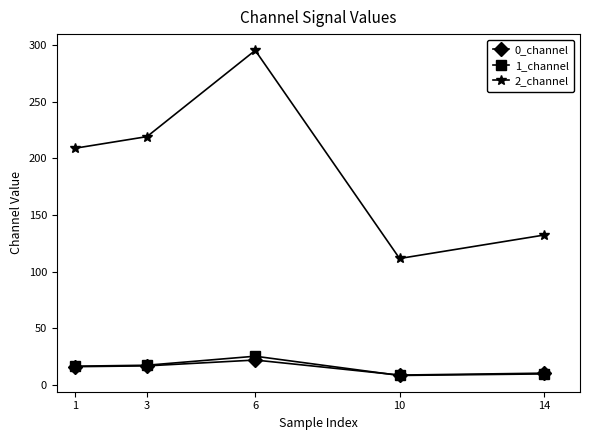

What is the value of the 1_channel point at the 5th from the left?

9.8